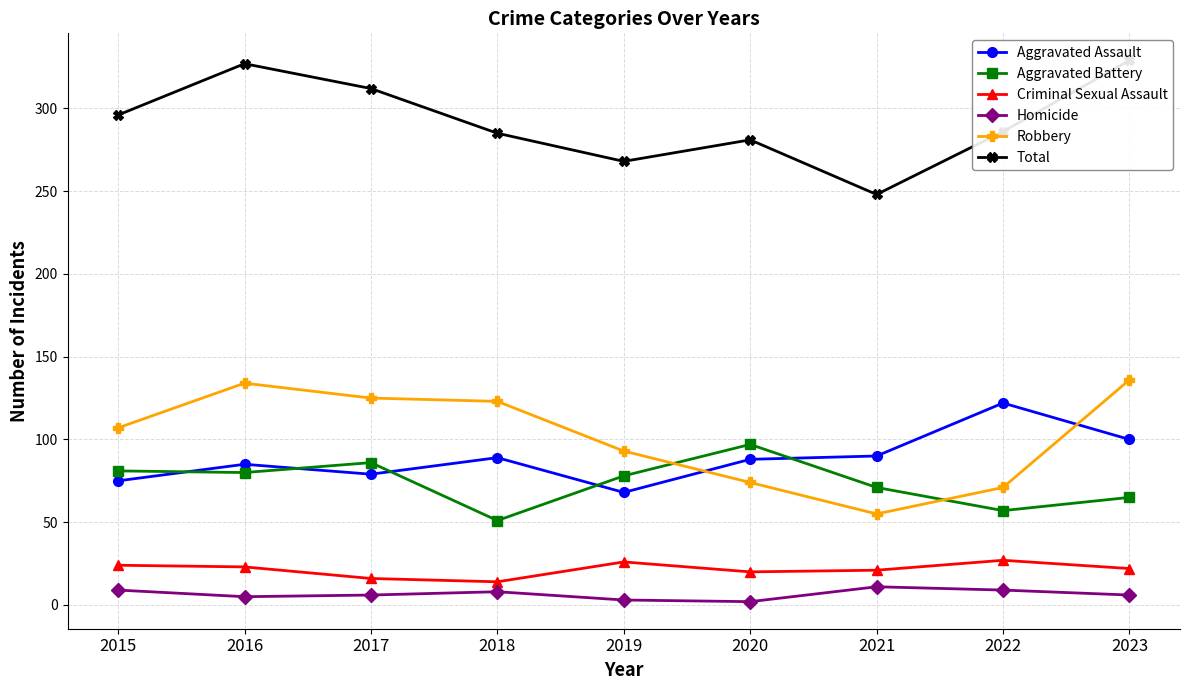

What is the spread (max minus min) of values at 2021?

237